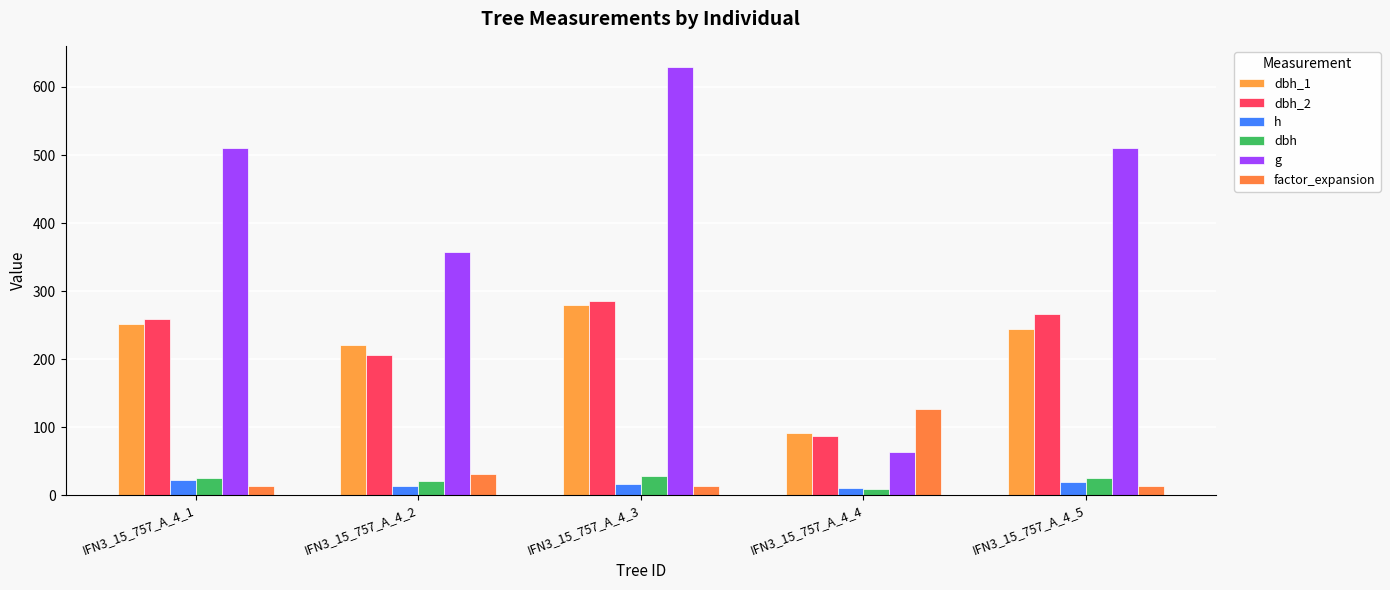

The factor_expansion series shows 14.2 at IFN3_15_757_A_4_1. True or false?

True